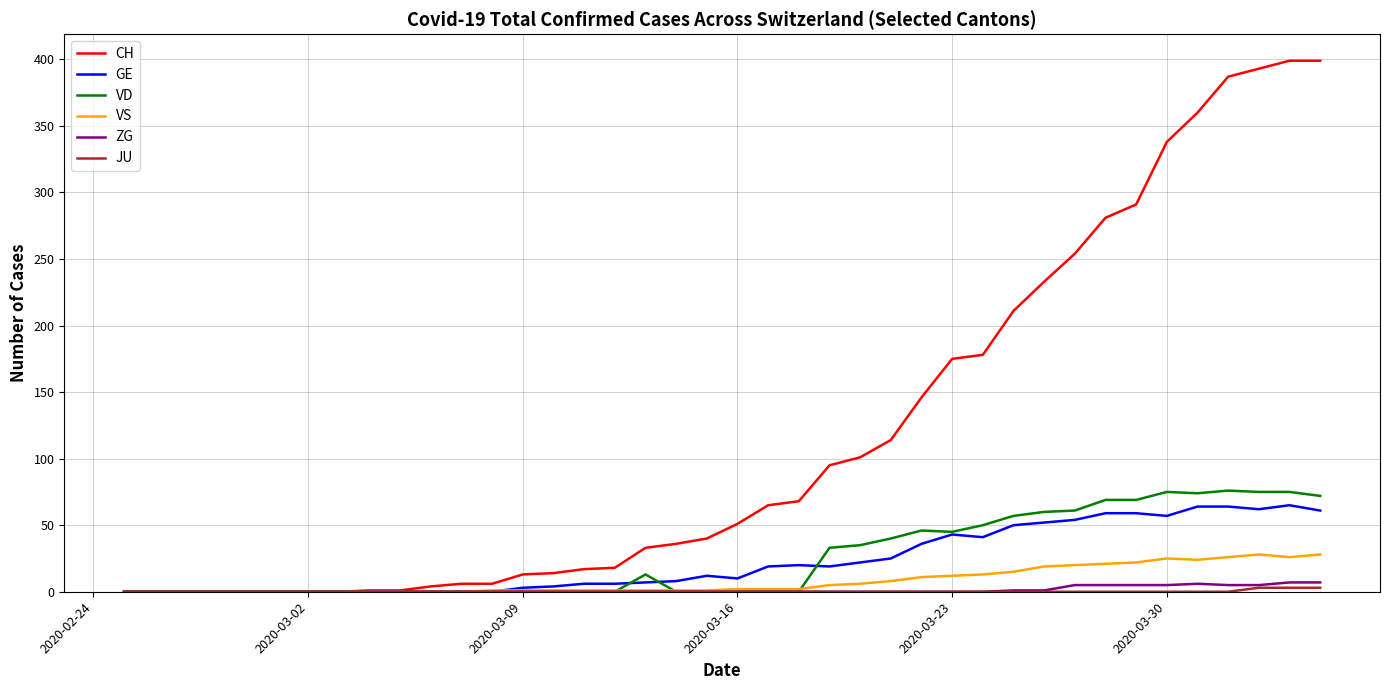

Which series has the largest total across all categories?

CH